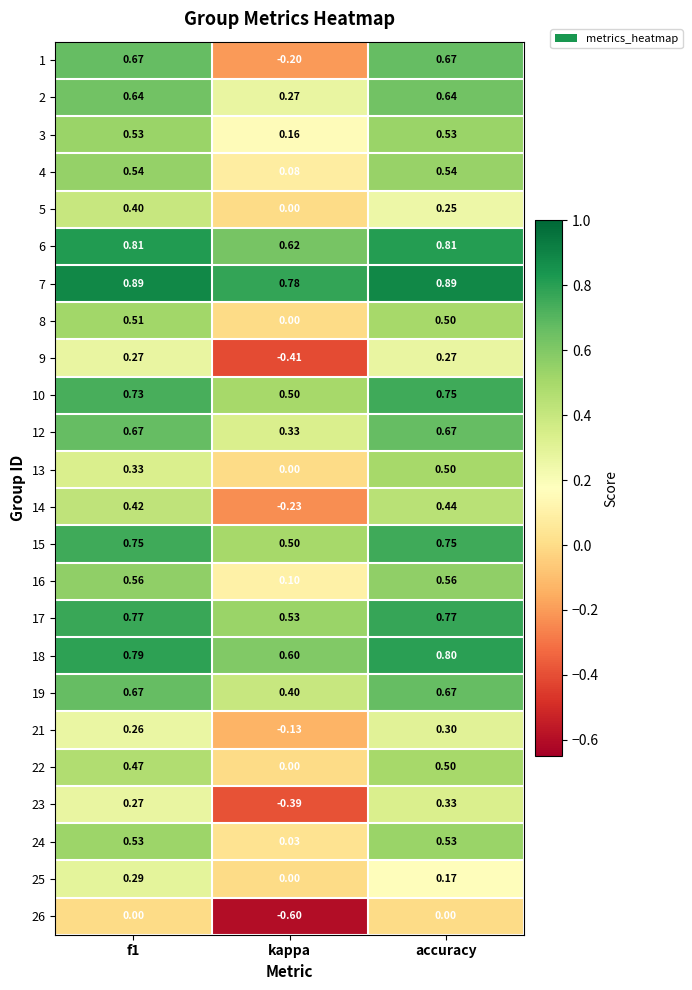

At which label does 23 reach its minimum?

kappa